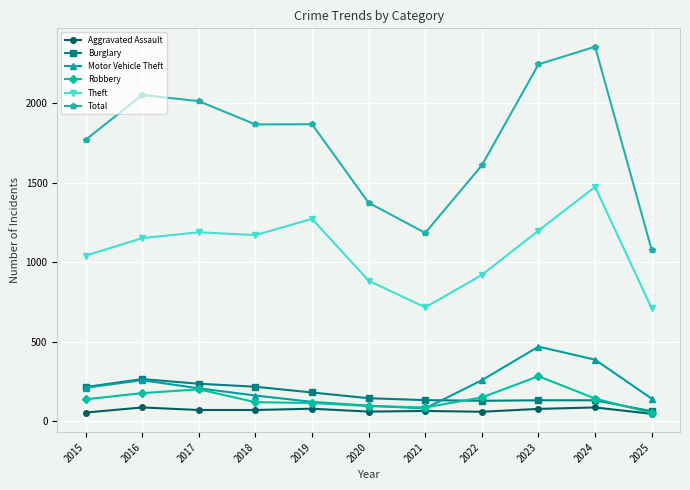

Which series has the widest spread of values?

Total